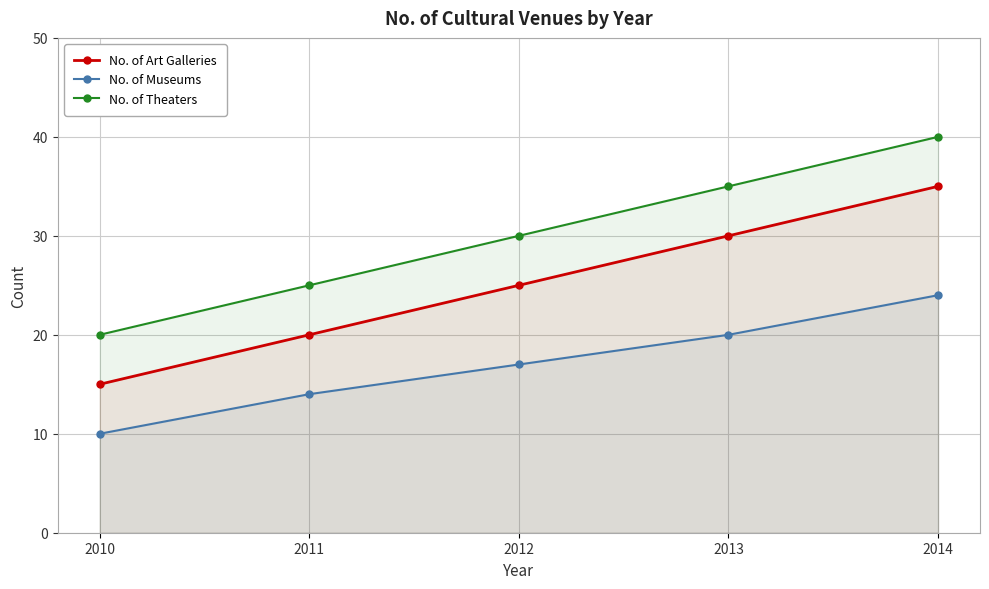

What is the value of the No. of Theaters point at the 3rd from the left?

30